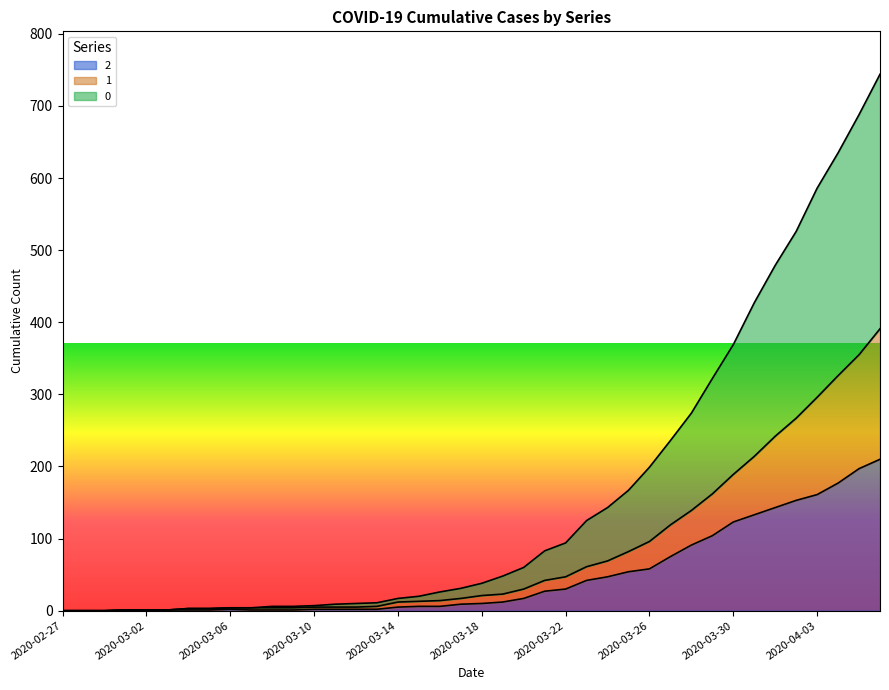

At which label does 1 reach its minimum?

2020-02-27